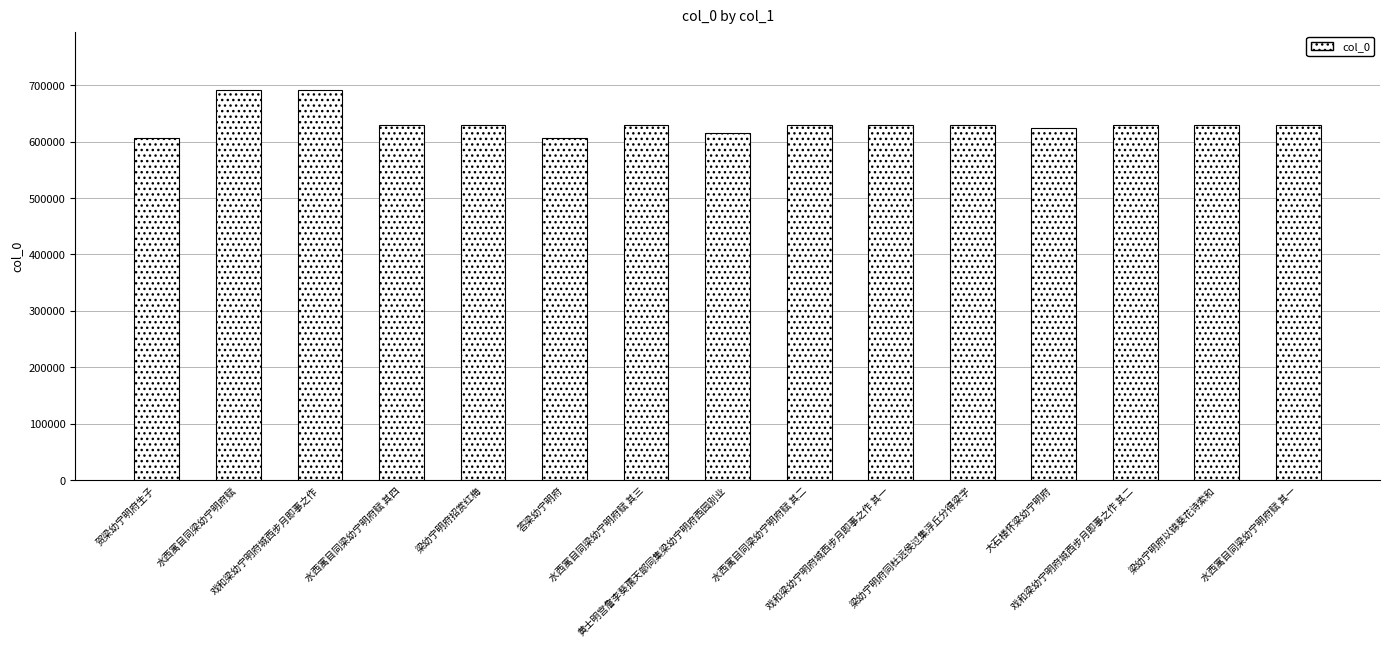

What is the label of the 13th bar from the left?

戏和梁幼宁明府城西步月即事之作 其二